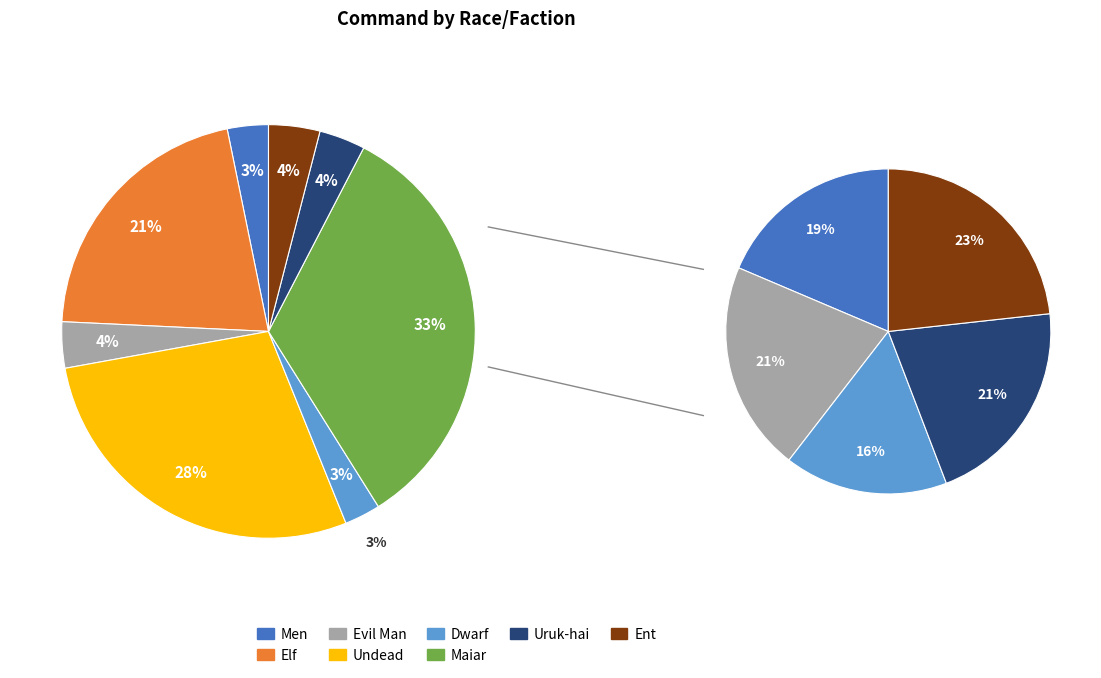

Does Undead represent more than half of the total?

No